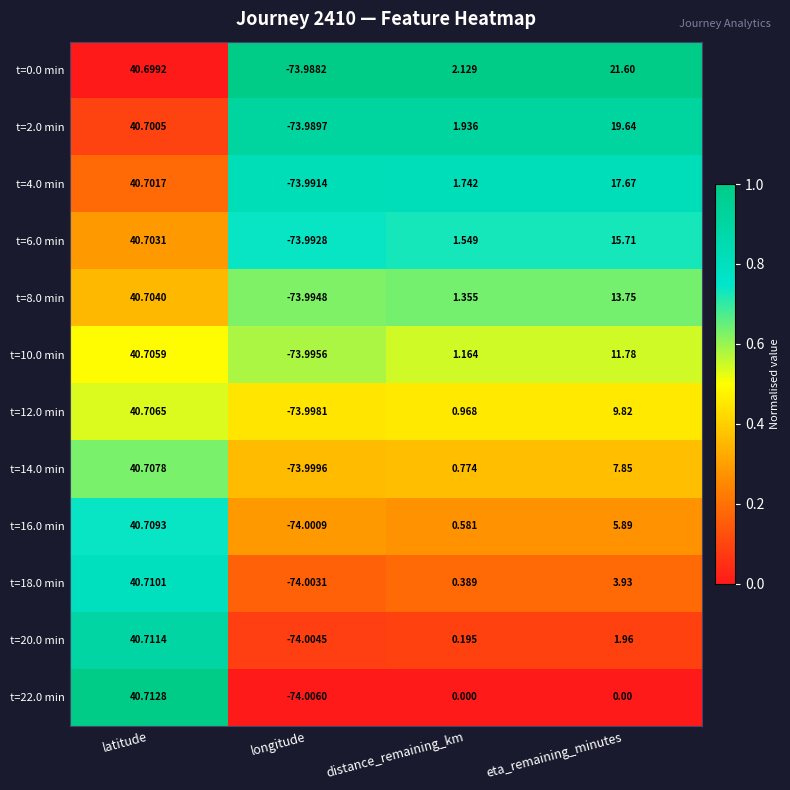

Rank the categories by t=14.0 min value from lowest to highest.

longitude, distance_remaining_km, eta_remaining_minutes, latitude